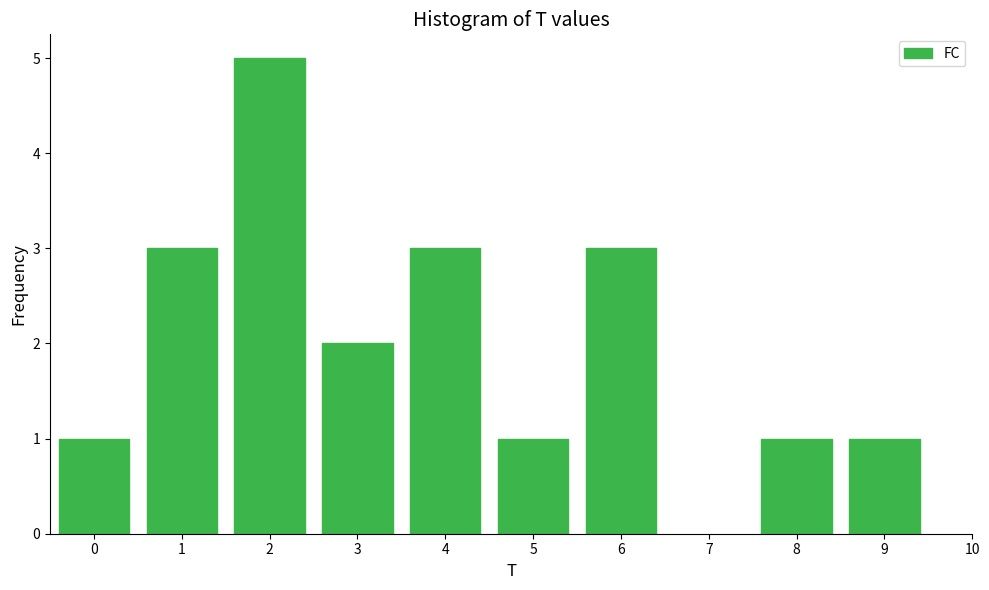

Reading left to right, transcribe all the data shown in this chart.

1	3	5	2	3	1	3	1	1